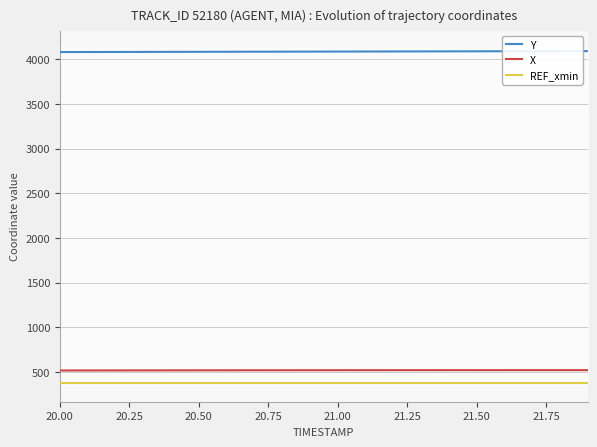

True or false: X and Y cross at least once.

False